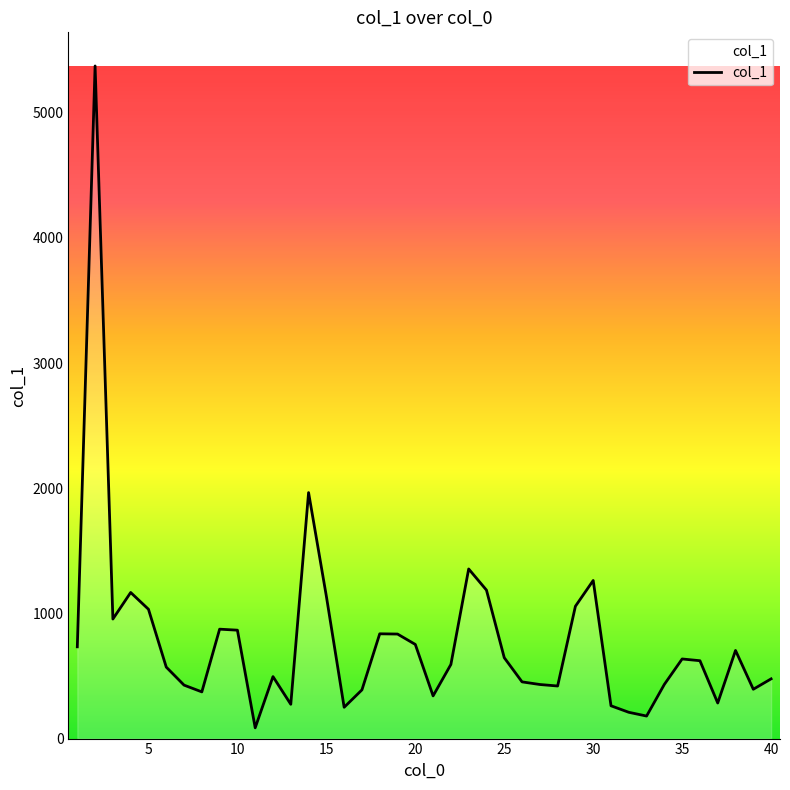

What is the difference between the maximum and minimum values?

5287